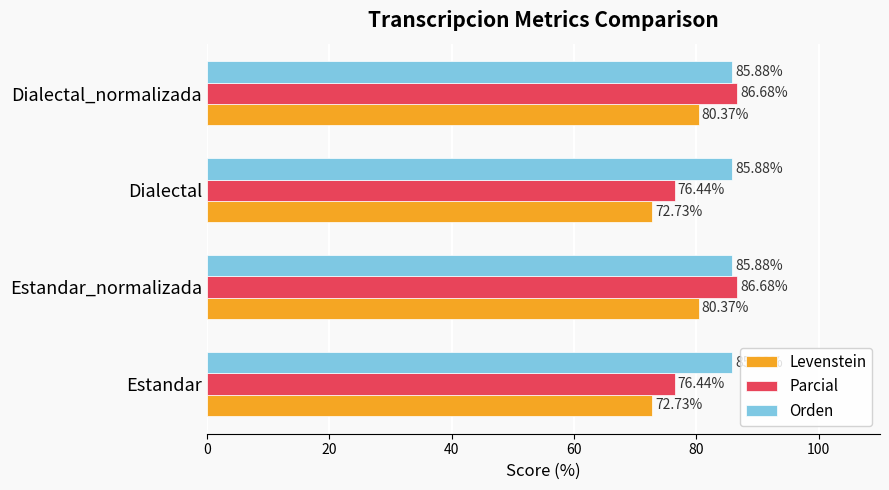

Rank the series by their maximum value, from highest to lowest.

Parcial, Orden, Levenstein